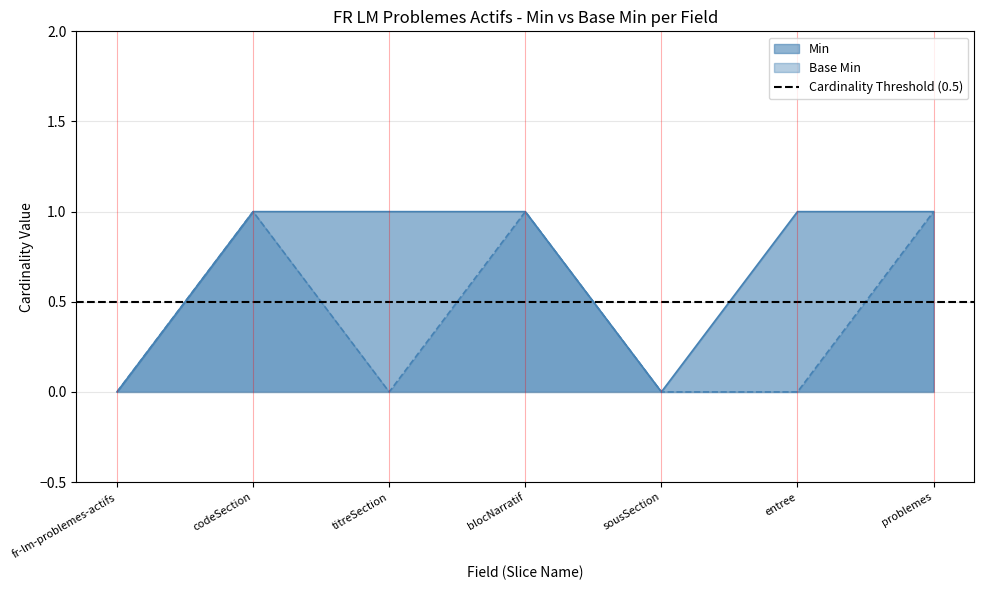

Does the chart display data point markers on the line(s)?

No